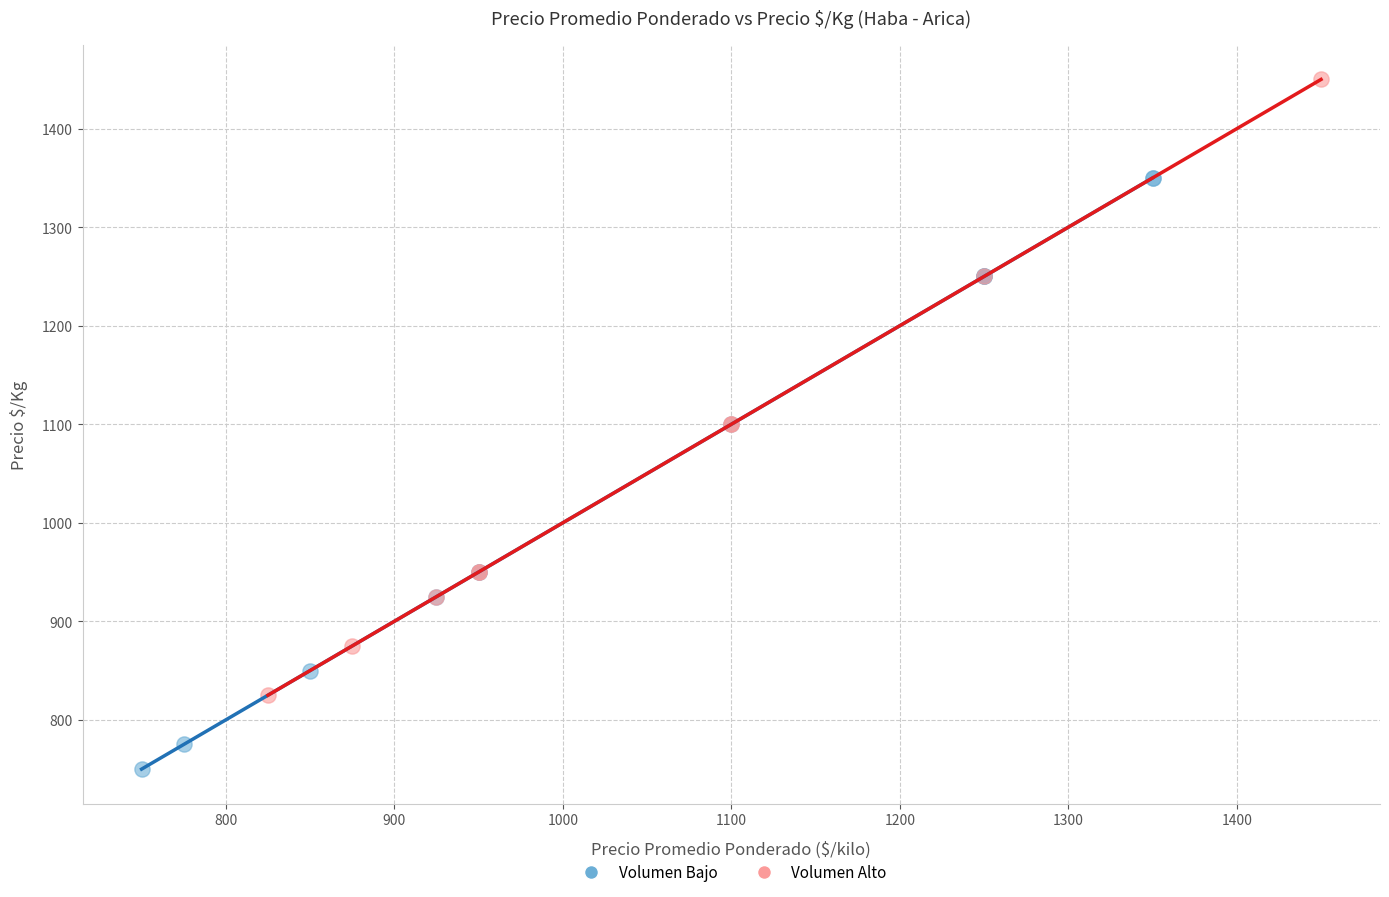

Which series has the largest Y range (max minus min)?

Volumen Alto